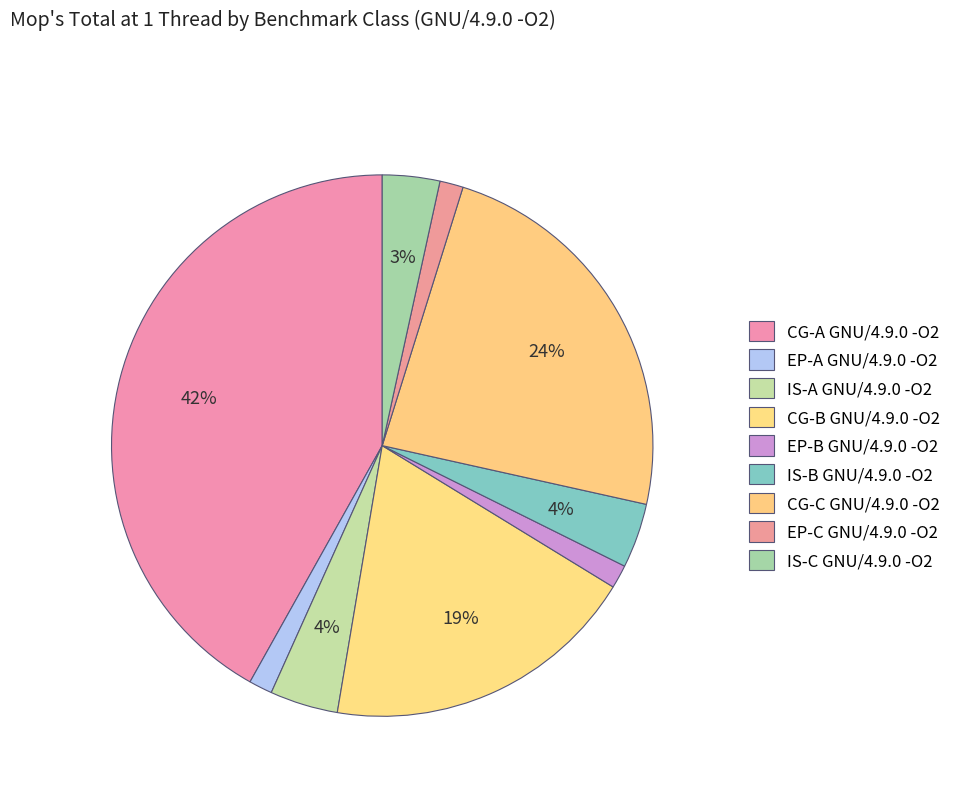

Is there a majority slice in this chart?

No